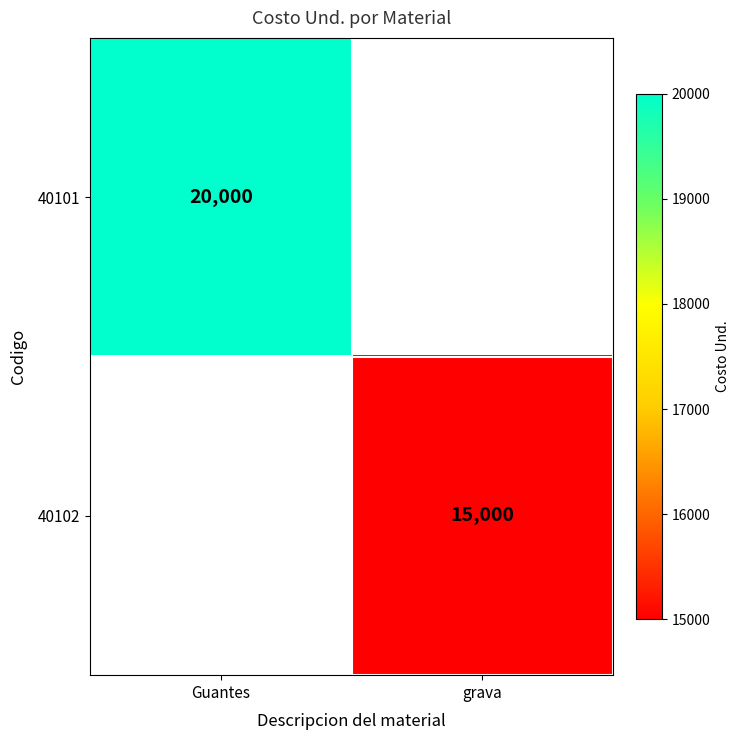

At how many categories does at least one series exceed 19790?

1